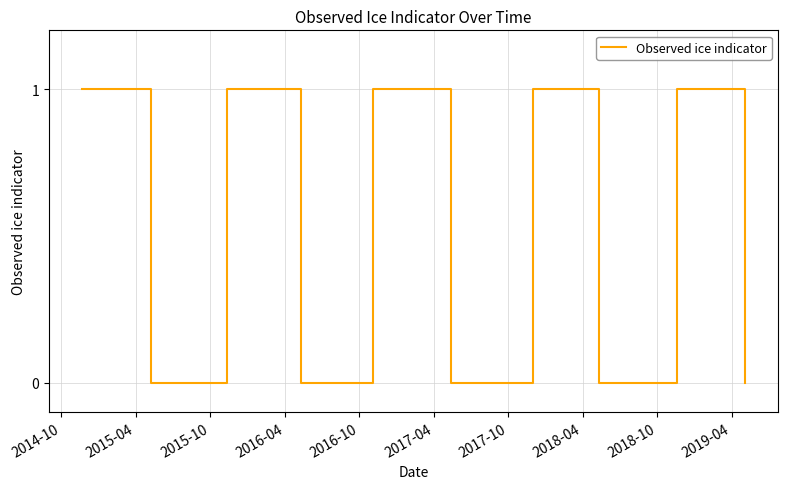

How many lines are shown in the chart?

1